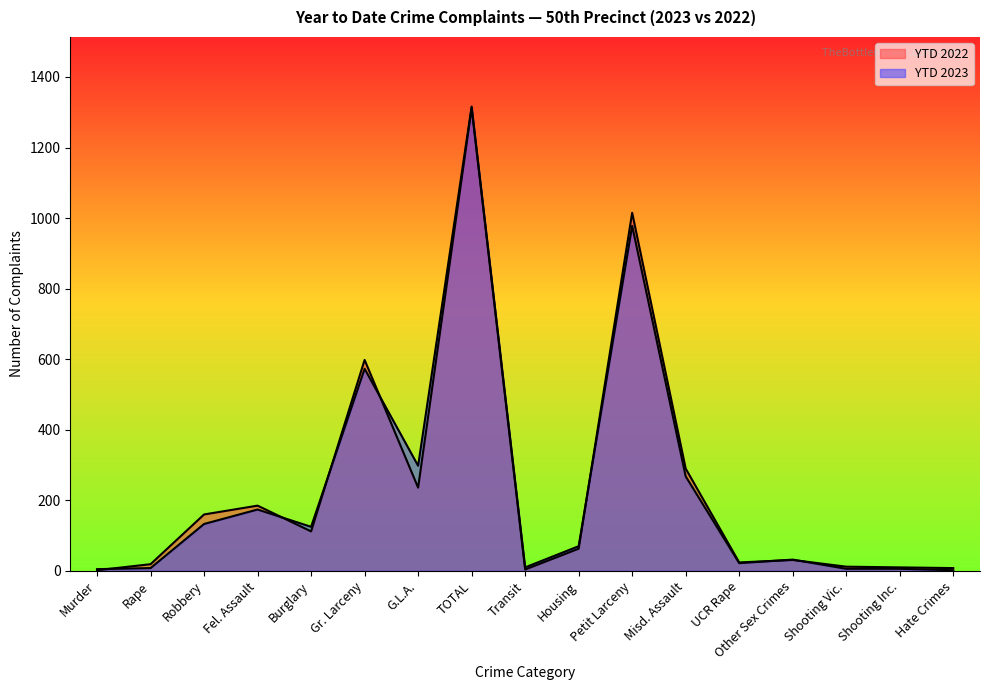

What is the difference between the second highest and minimum values in the YTD 2022 series?

1013